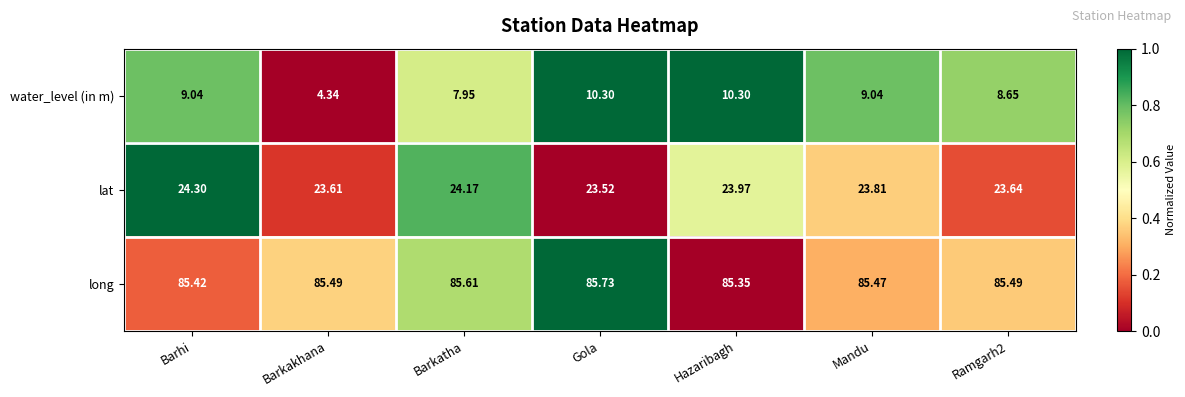

How many data points does each series have?

7